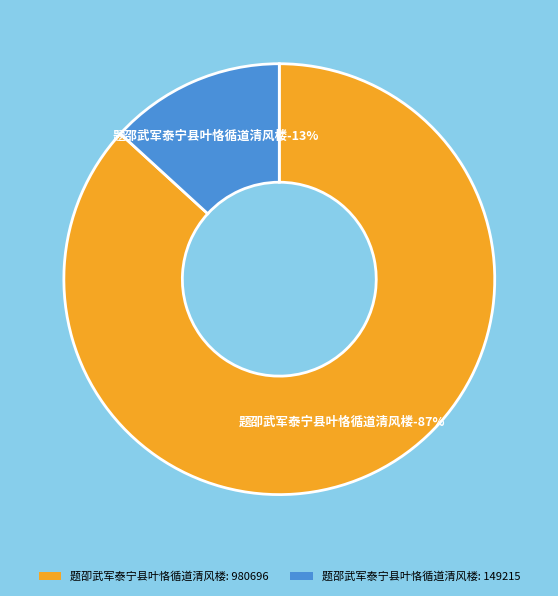

Which category has the biggest portion of the pie?

题卲武军泰宁县叶恪循道清风楼